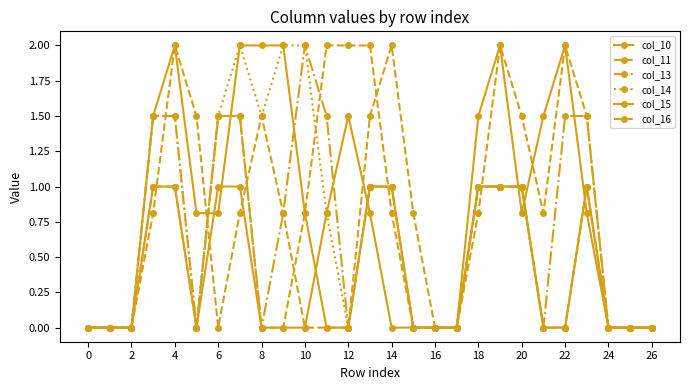

What is the label of the 12th point from the right?

15